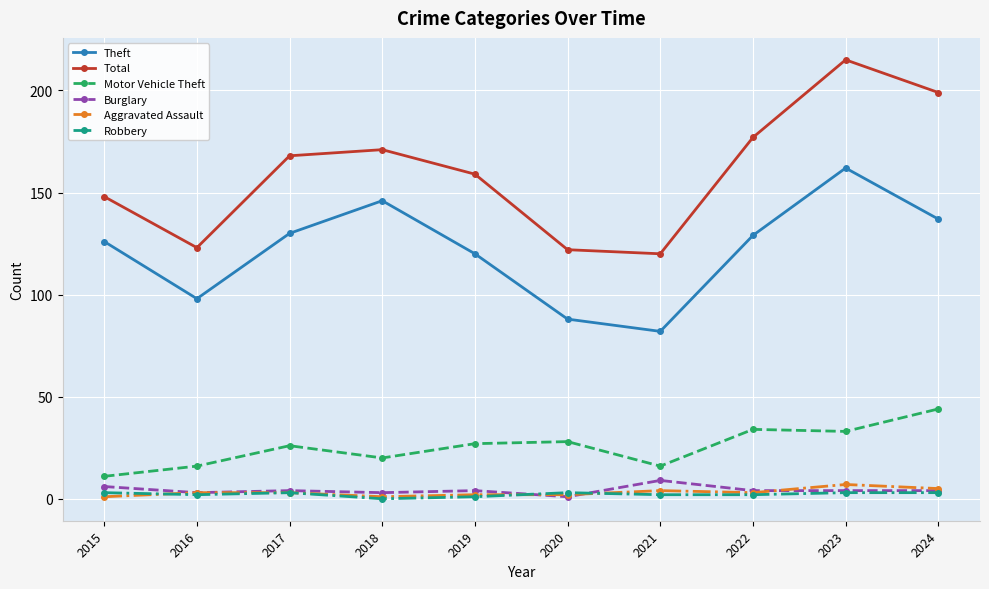

Is it true that Burglary equals 3 at 2016?

True